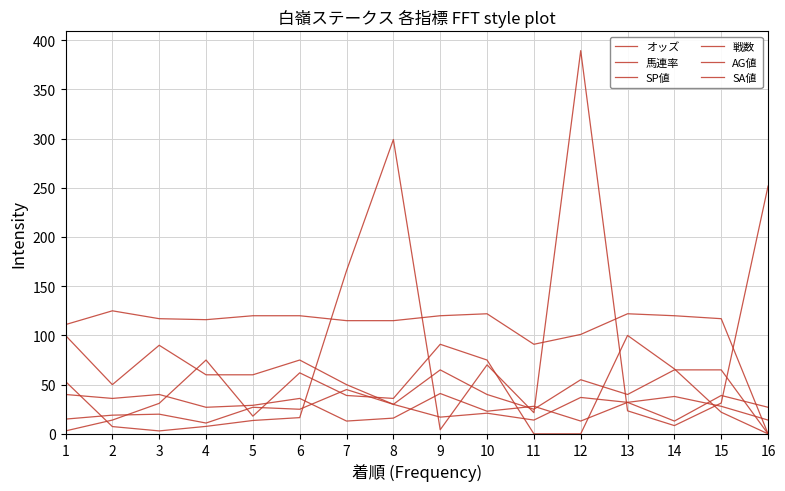

What is the minimum value for オッズ?

3.0